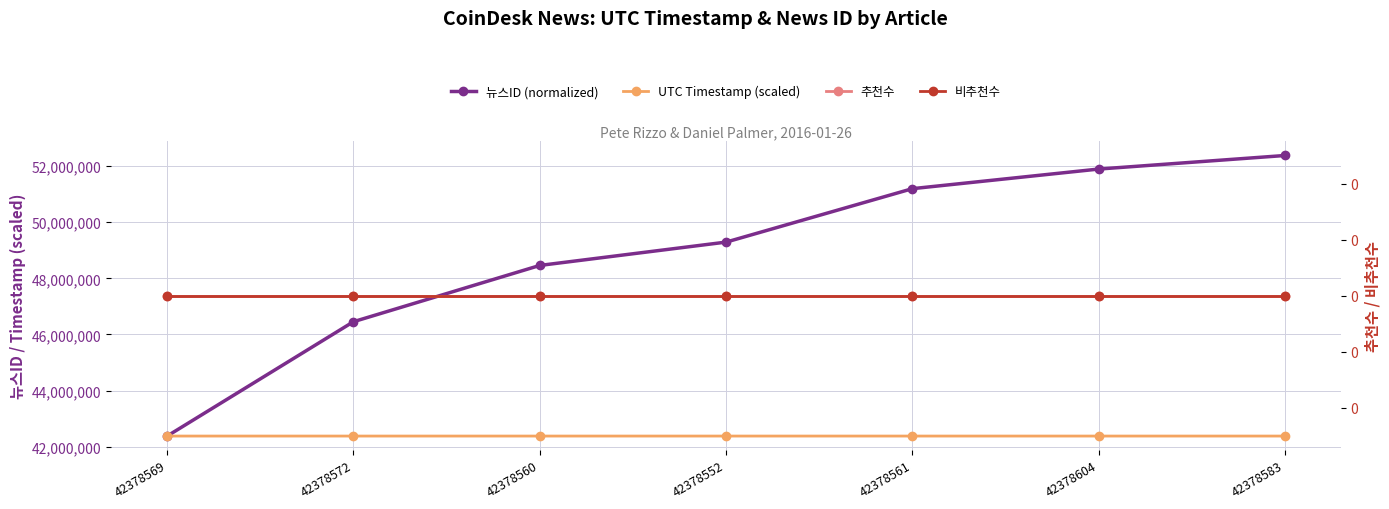

True or false: 비추천수 and 추천수 intersect in this chart.

False